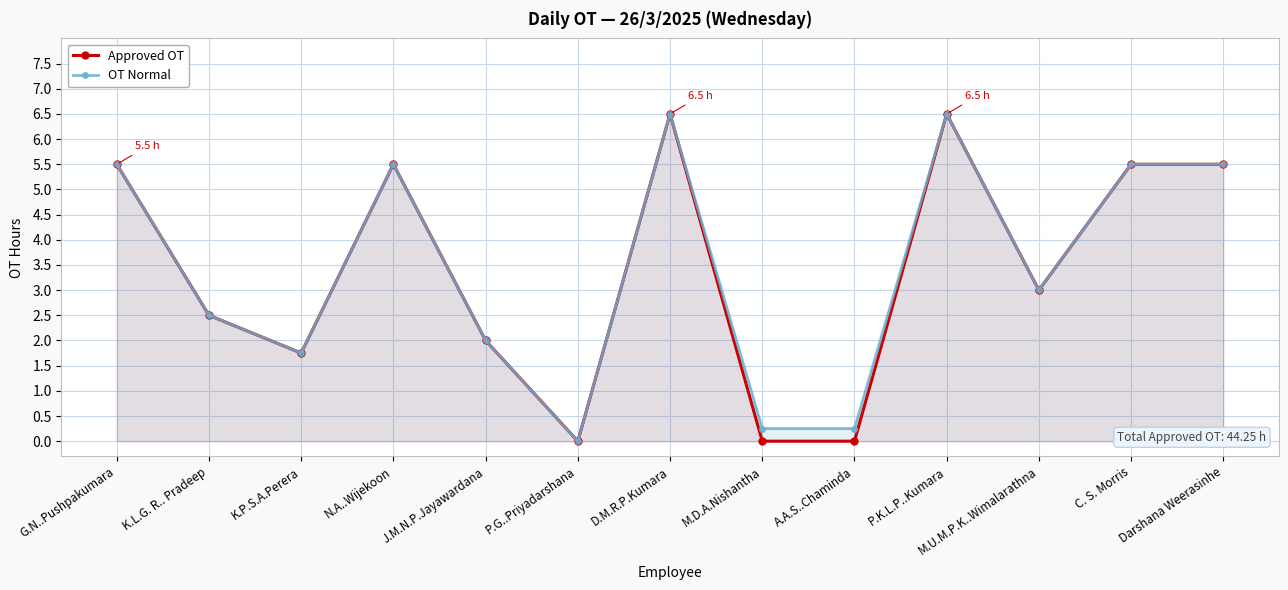

Between A.A.S..Chaminda and M.U.M.P.K..Wimalarathna, which is larger?

M.U.M.P.K..Wimalarathna